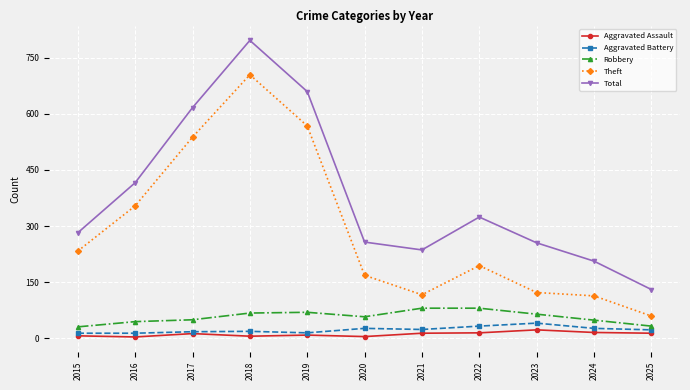

What is the total value across all series at 2017?

1233